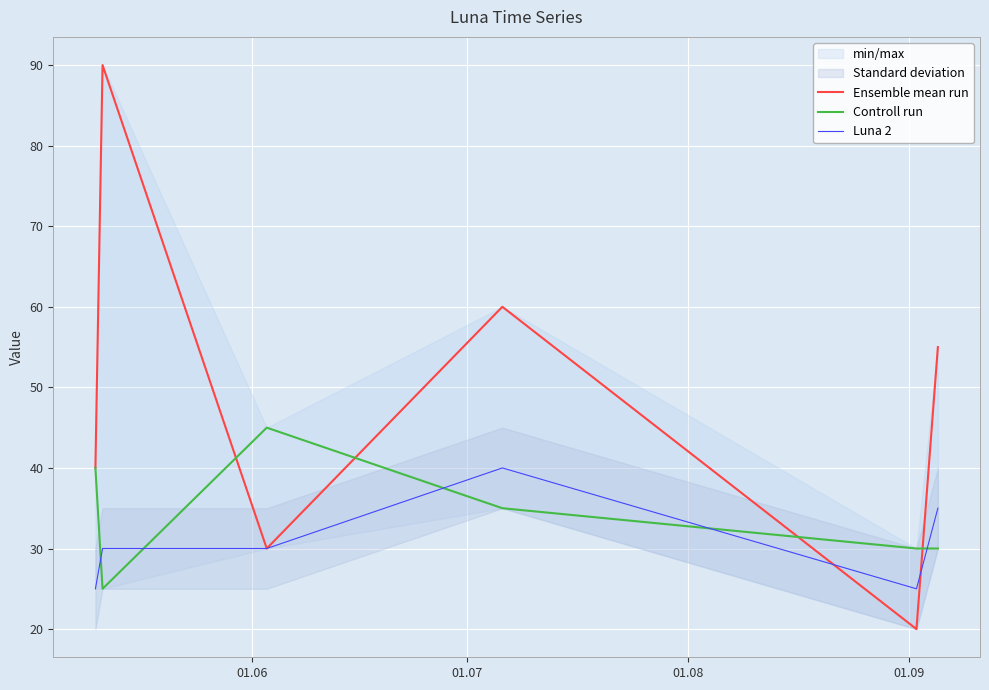

What is the maximum value for Luna 2?

40